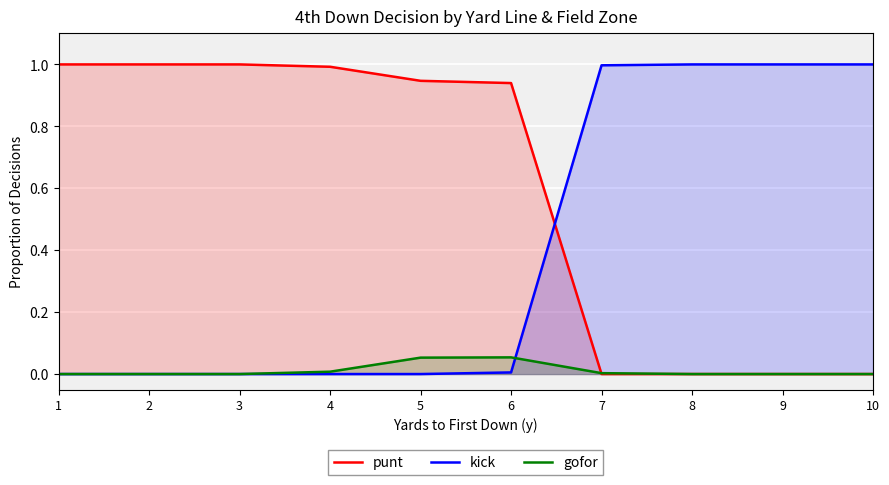

Which category has the lowest value in the kick series?

1